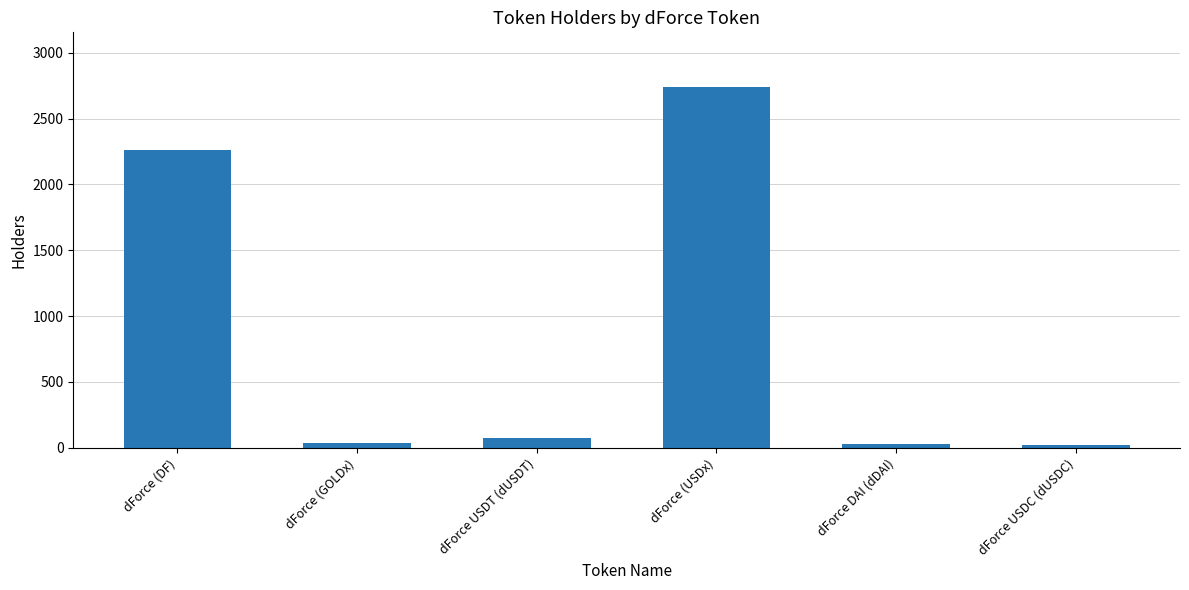

What is the average value?

860